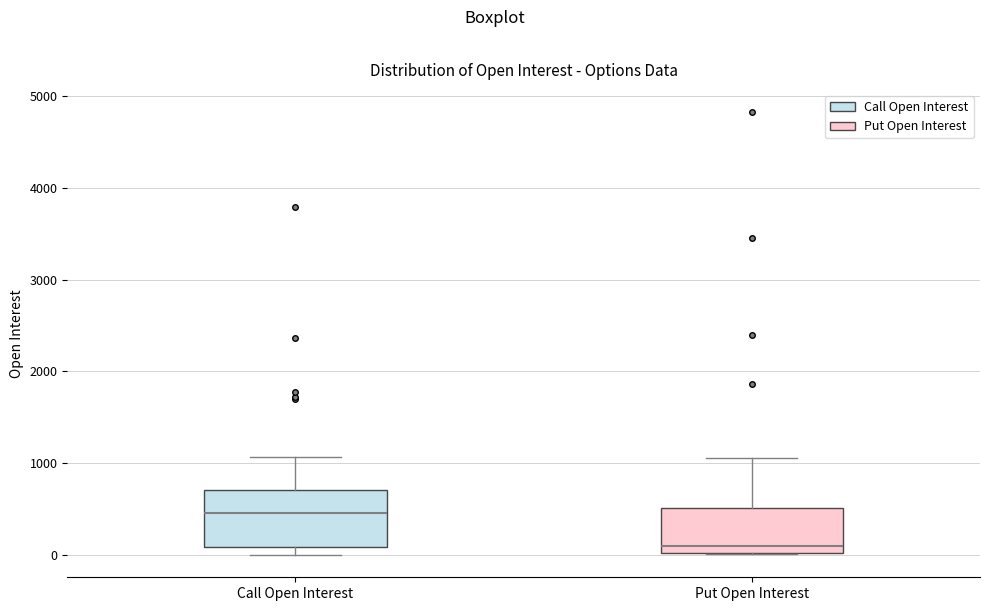

Which box has the lowest median line?

Put Open Interest